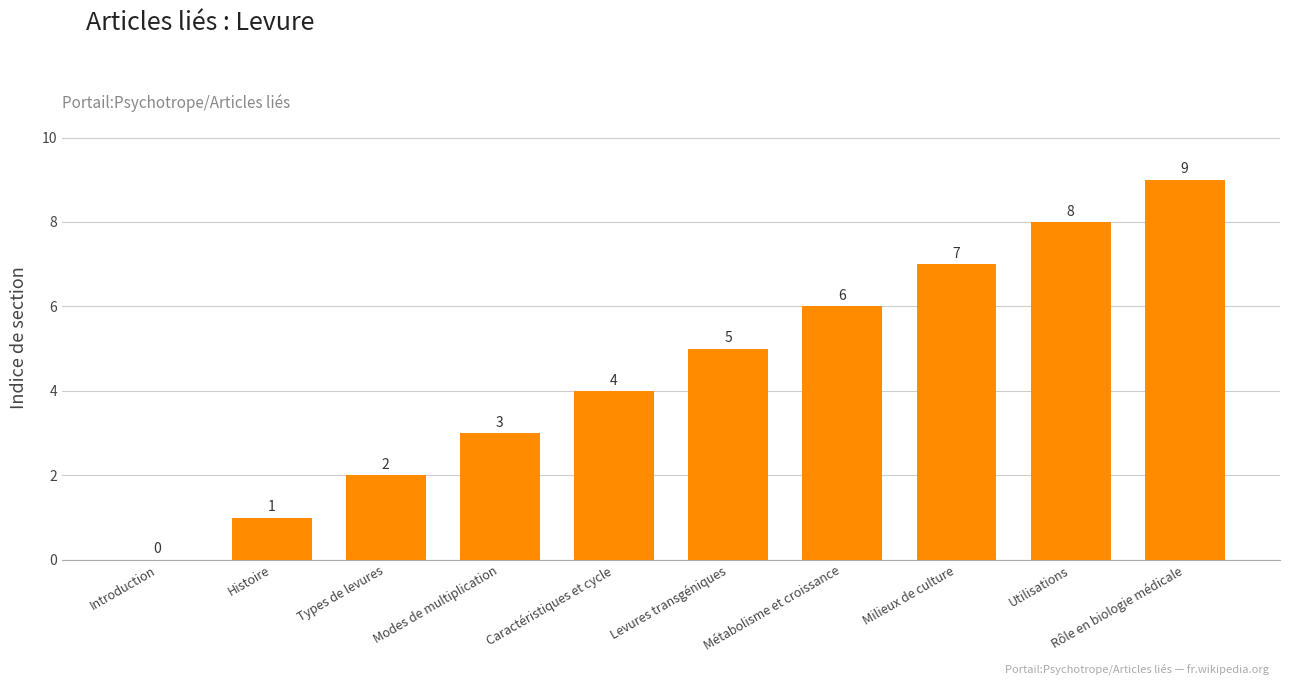

The value at Caractéristiques et cycle is 4. True or false?

True